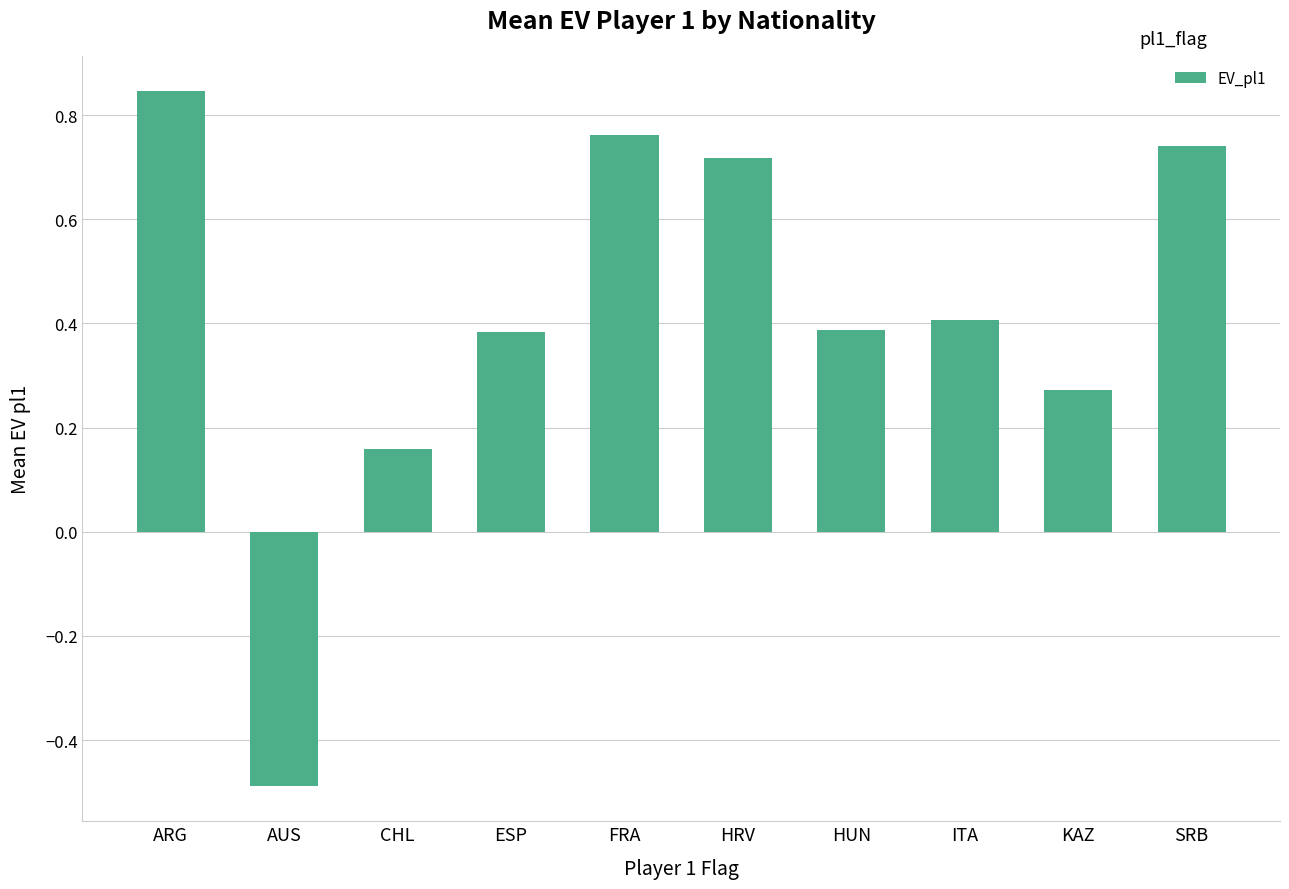

What position from the right is CHL?

8